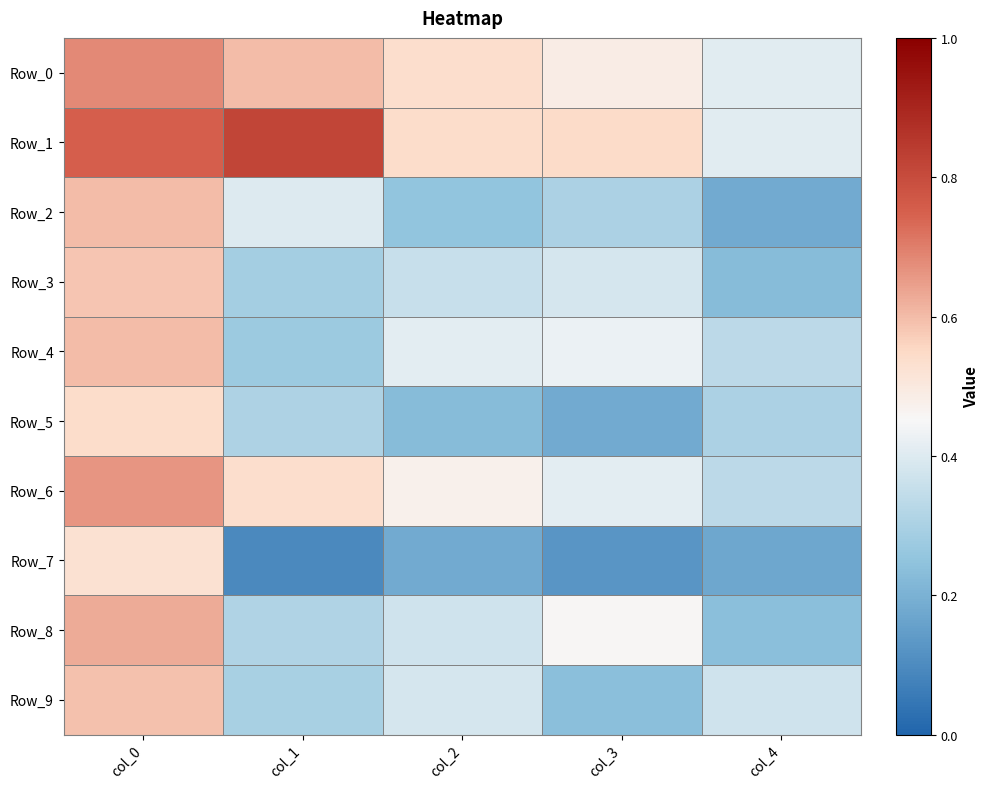

Which category has the highest value across all series?

col_1